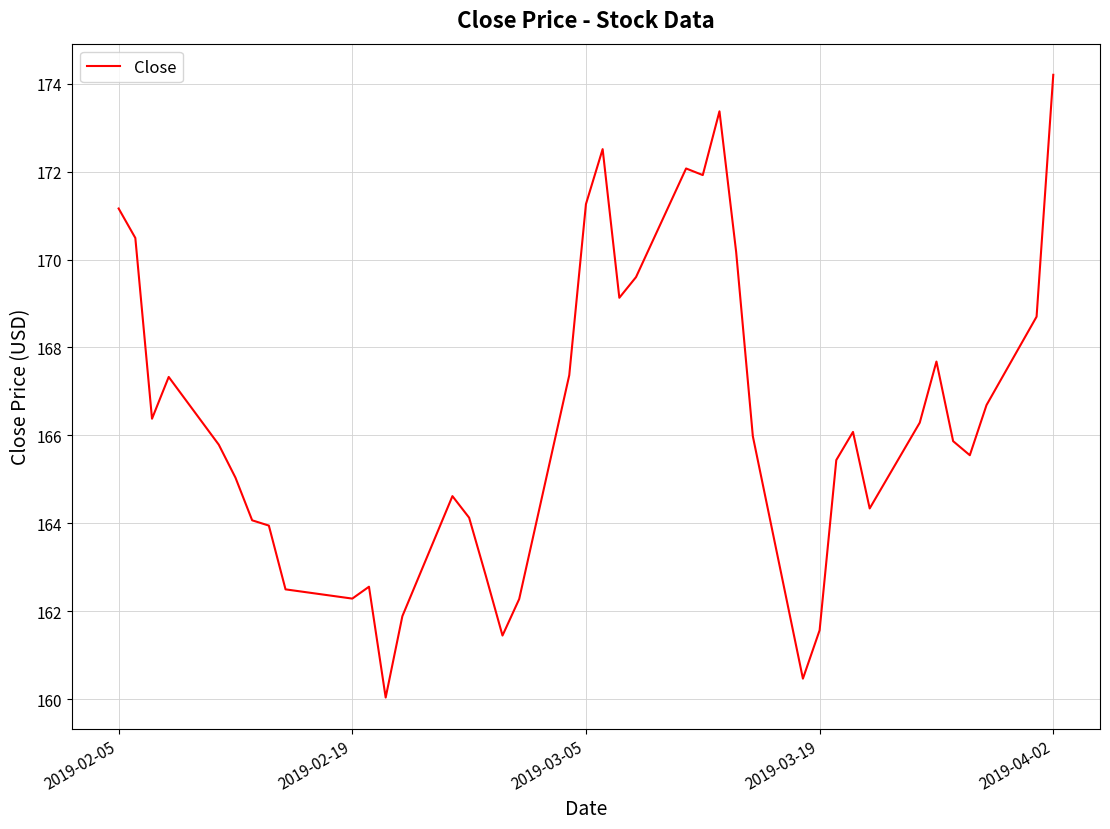

What is the smallest value displayed?

160.0